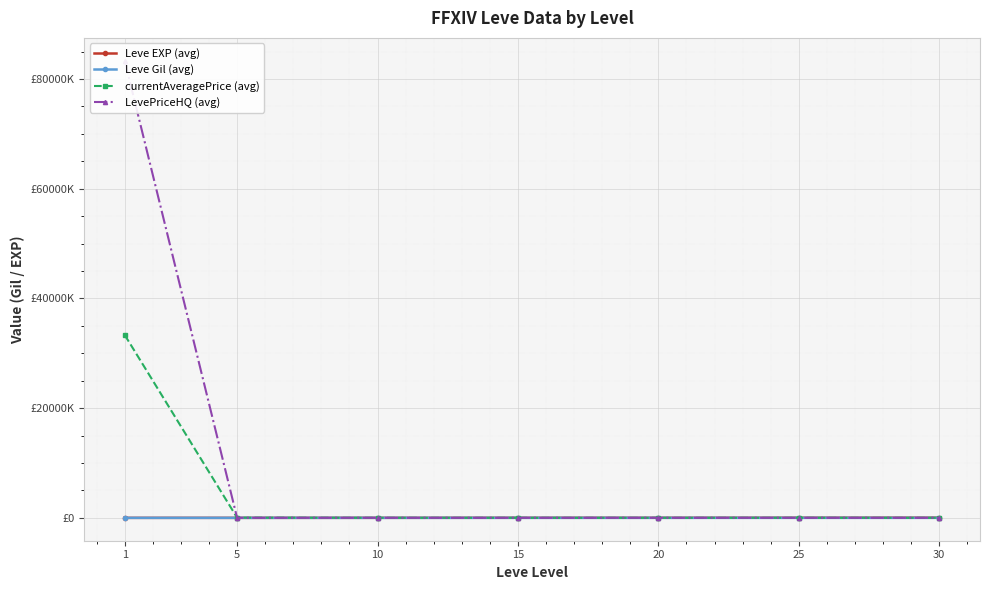

After their last crossing, which series has the higher values: currentAveragePrice (avg) or LevePriceHQ (avg)?

LevePriceHQ (avg)